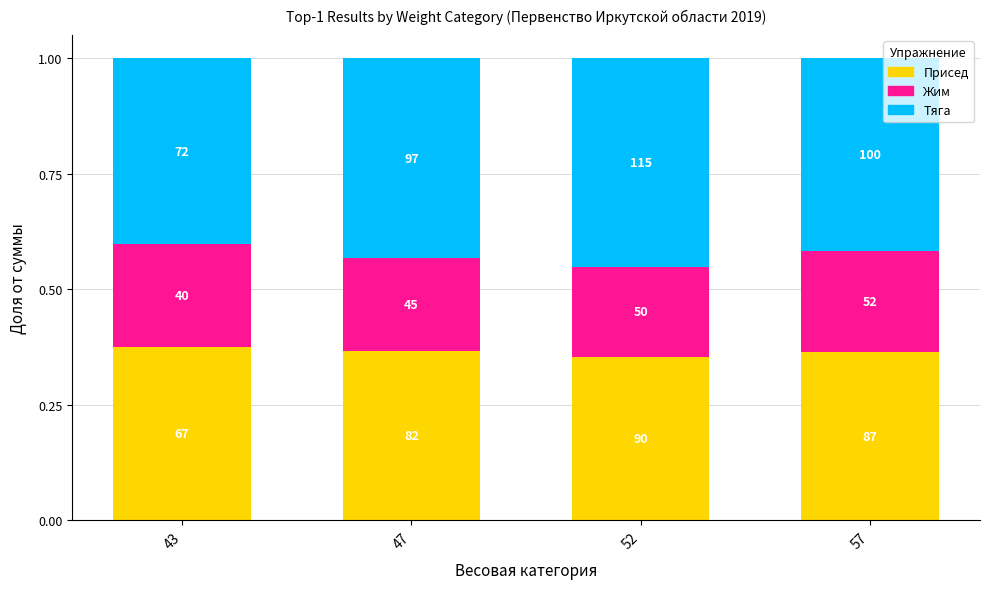

What is the total value across all series at 47?

1.0